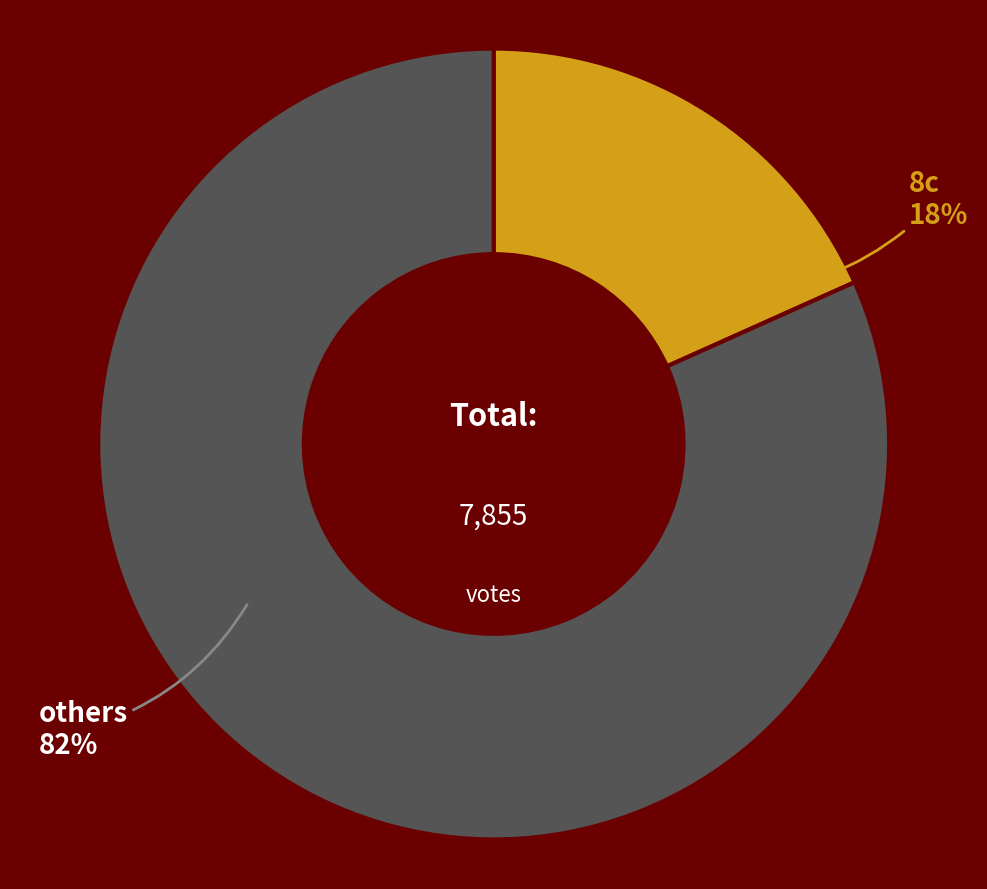

Is there a majority slice in this chart?

Yes